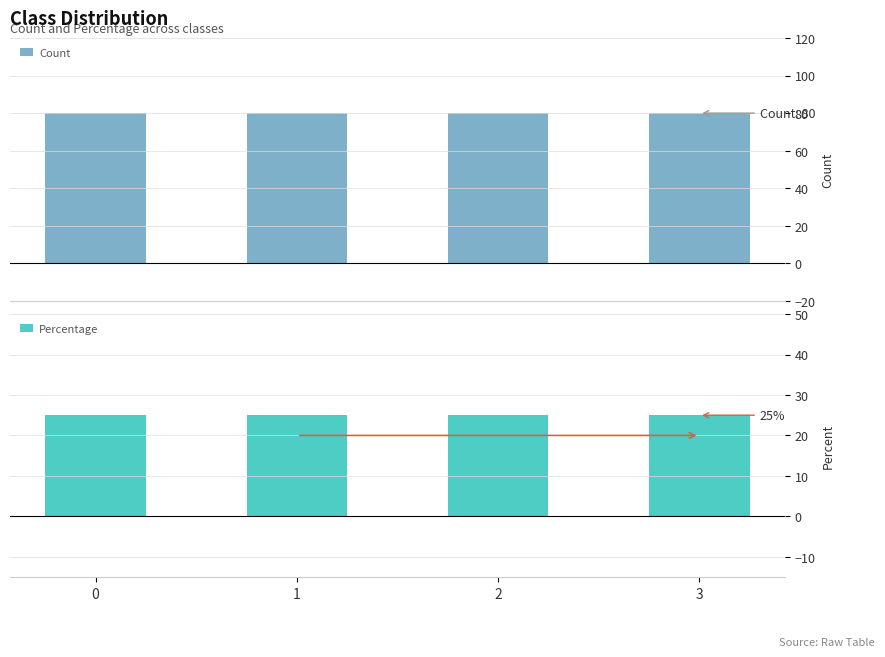

What is the highest value of the Percentage series?

25